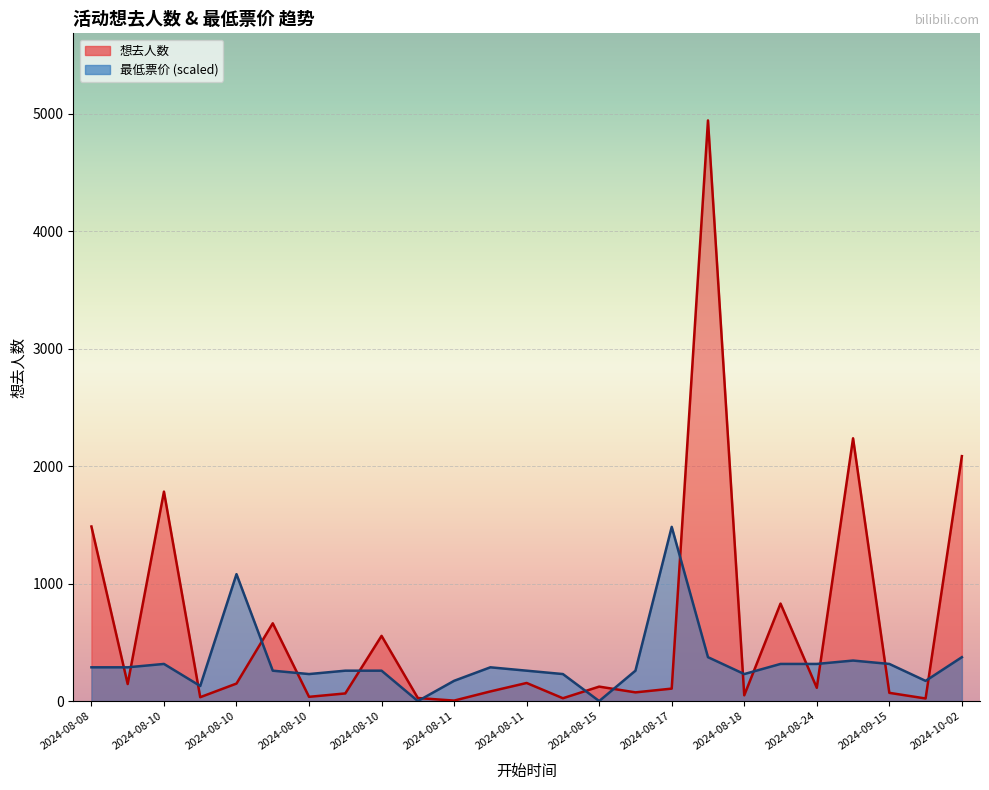

What is the value of the 最低票价 point at the 20th from the left?

316.1